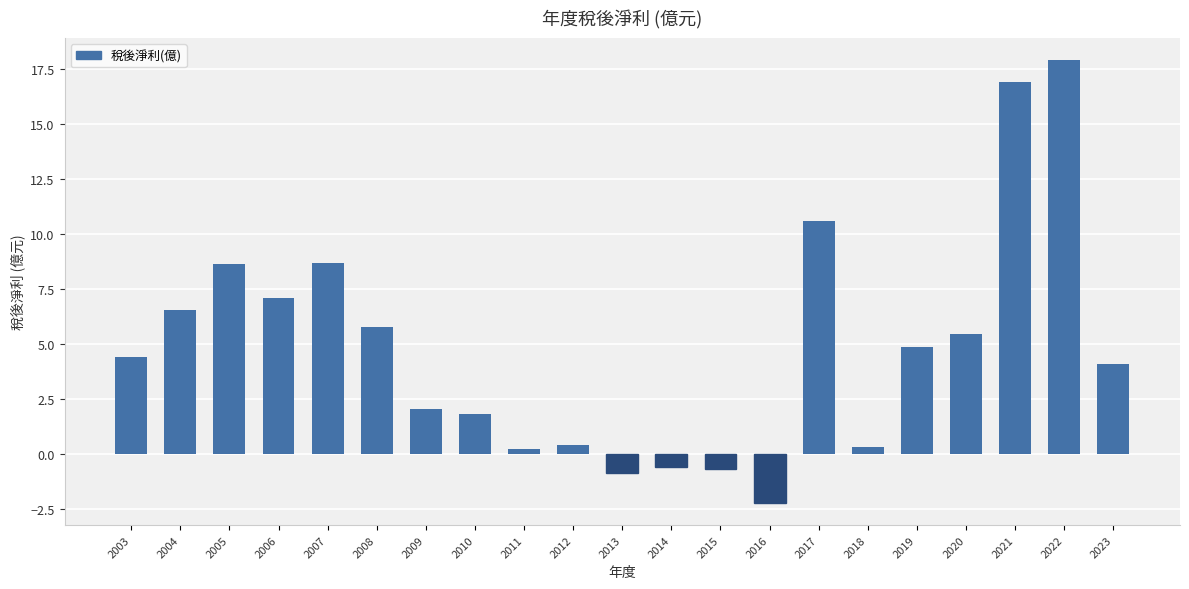

Which has a higher value, 2020 or 2017?

2017